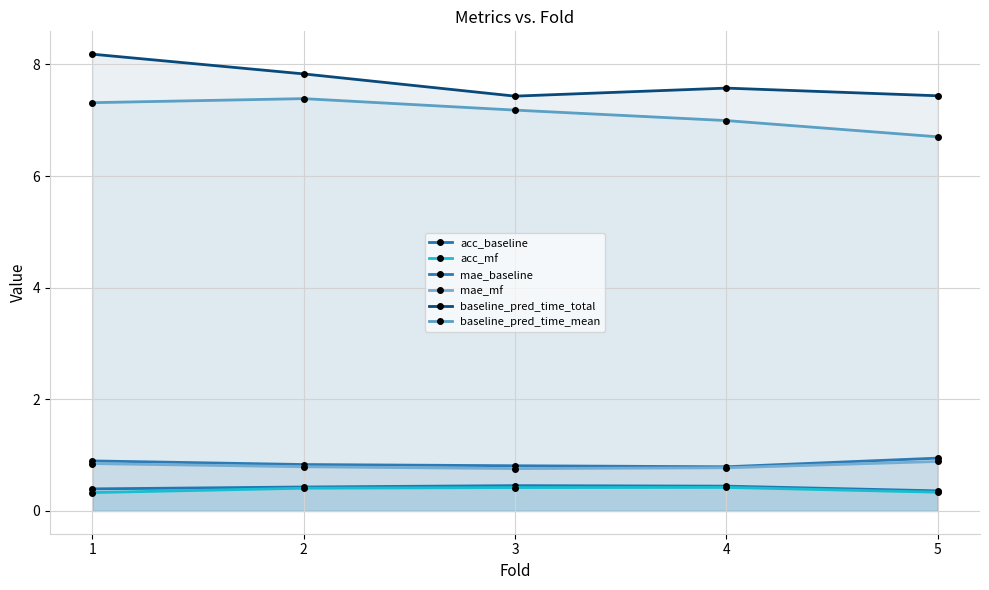

Does the chart have visible grid lines?

Yes